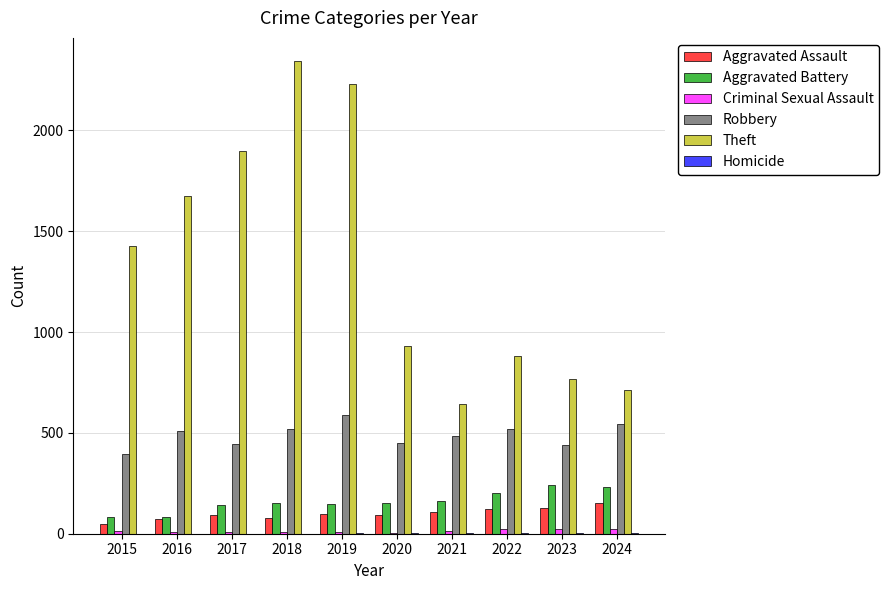

What is the sum of all Robbery values?

4900